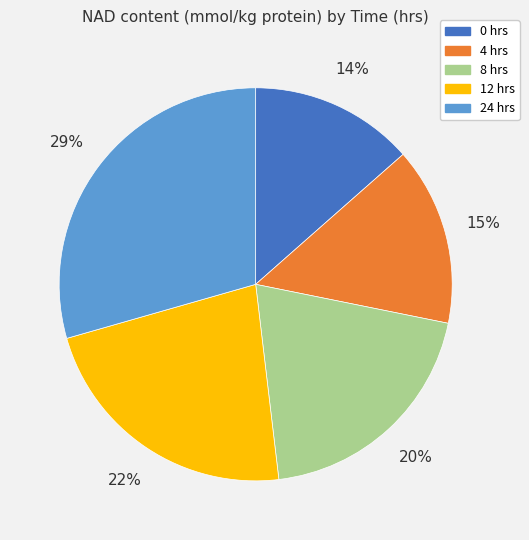

To the nearest percent, what is the average slice percentage?

20%